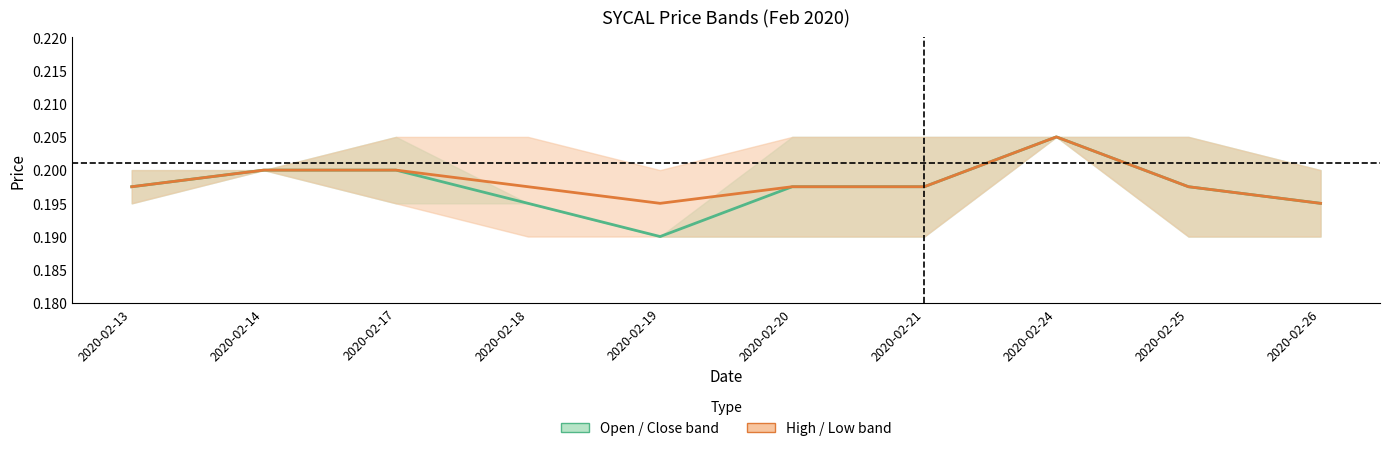

Reading right to left, list all the values displayed in this chart.

Mid (open-close): 2020-02-26=0.2	2020-02-25=0.2	2020-02-24=0.2	2020-02-21=0.2	2020-02-20=0.2	2020-02-19=0.2	2020-02-18=0.2	2020-02-17=0.2	2020-02-14=0.2	2020-02-13=0.2
Mid (high-low): 2020-02-26=0.2	2020-02-25=0.2	2020-02-24=0.2	2020-02-21=0.2	2020-02-20=0.2	2020-02-19=0.2	2020-02-18=0.2	2020-02-17=0.2	2020-02-14=0.2	2020-02-13=0.2